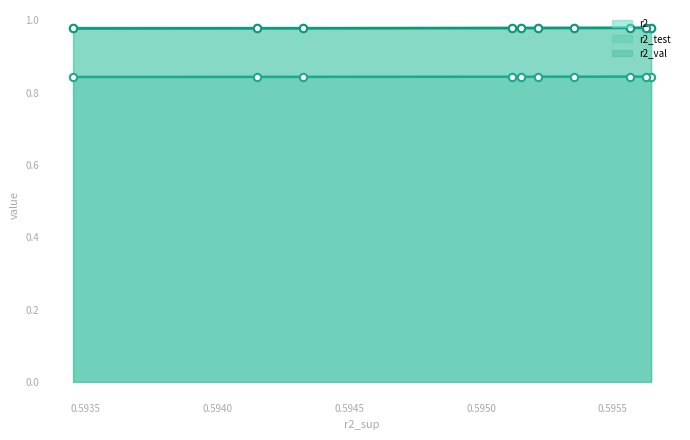

Which series contains the lowest Y value?

r2_test